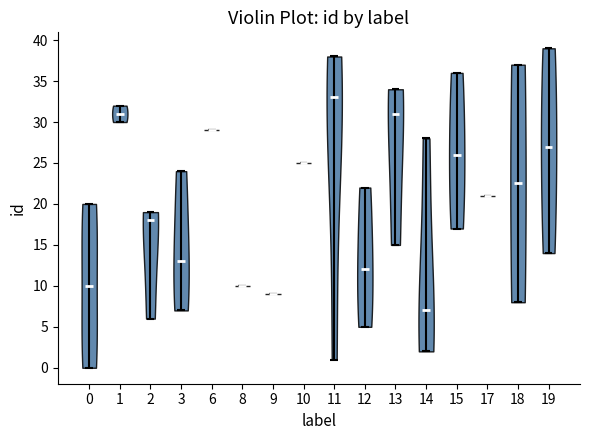

Which violin has the lowest median line?

14